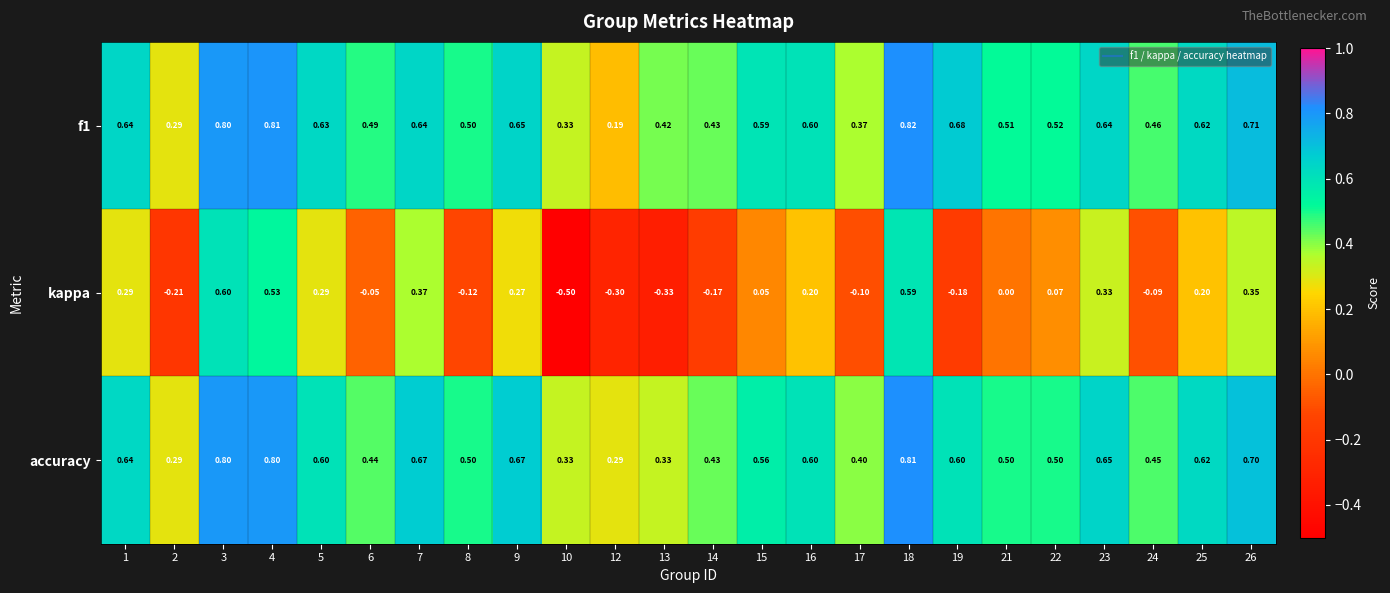

Which series changed the most between 3 and 17?

kappa